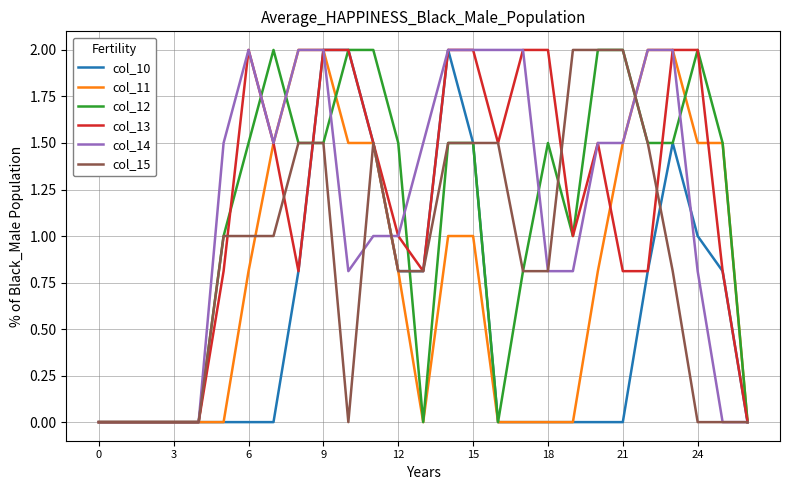

What is the maximum value for col_12?

2.0